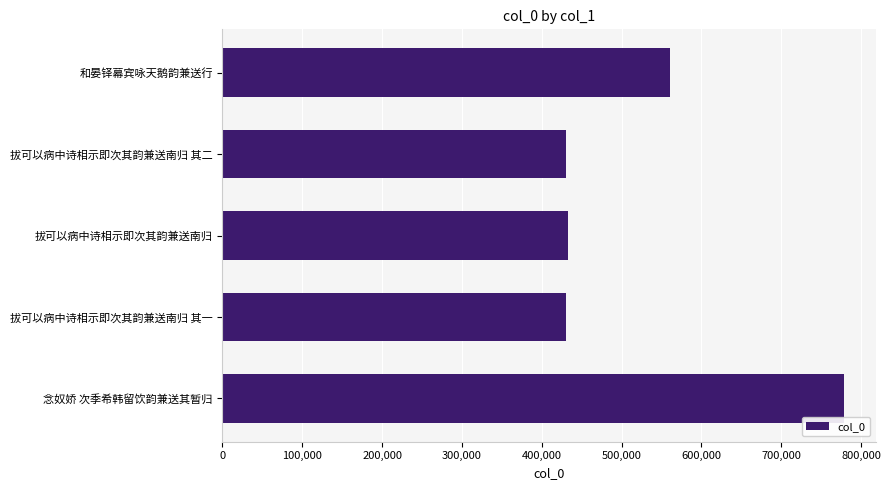

Approximately how many times larger is the value at 念奴娇 次季希韩留饮韵兼送其暂归 compared to 和晏铎幕宾咏天鹅韵兼送行?

1.4